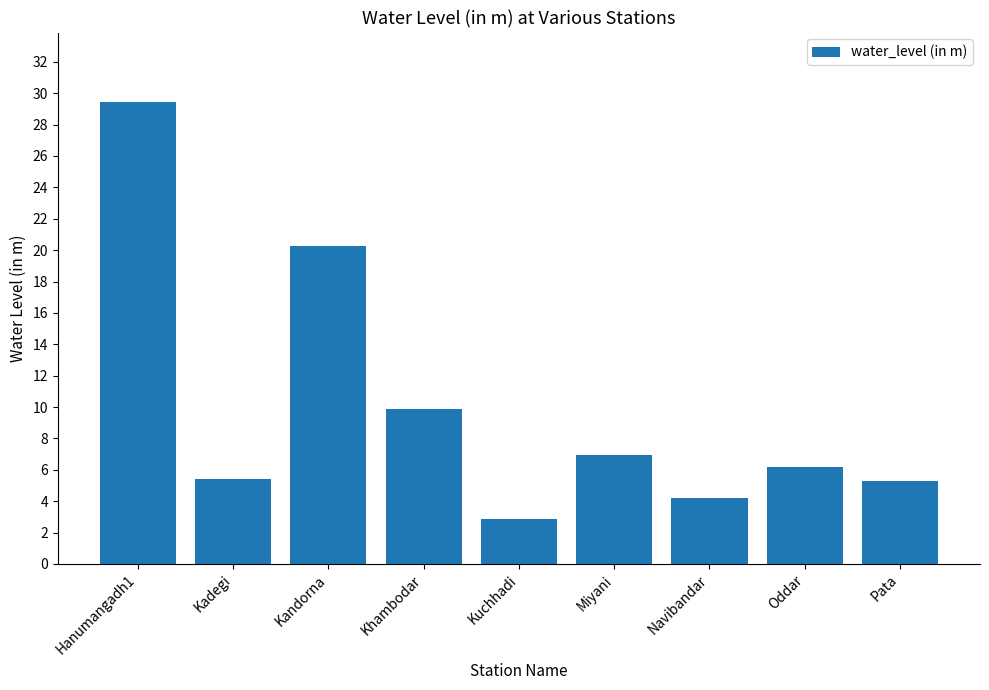

What is the difference between the maximum and minimum values?

26.6